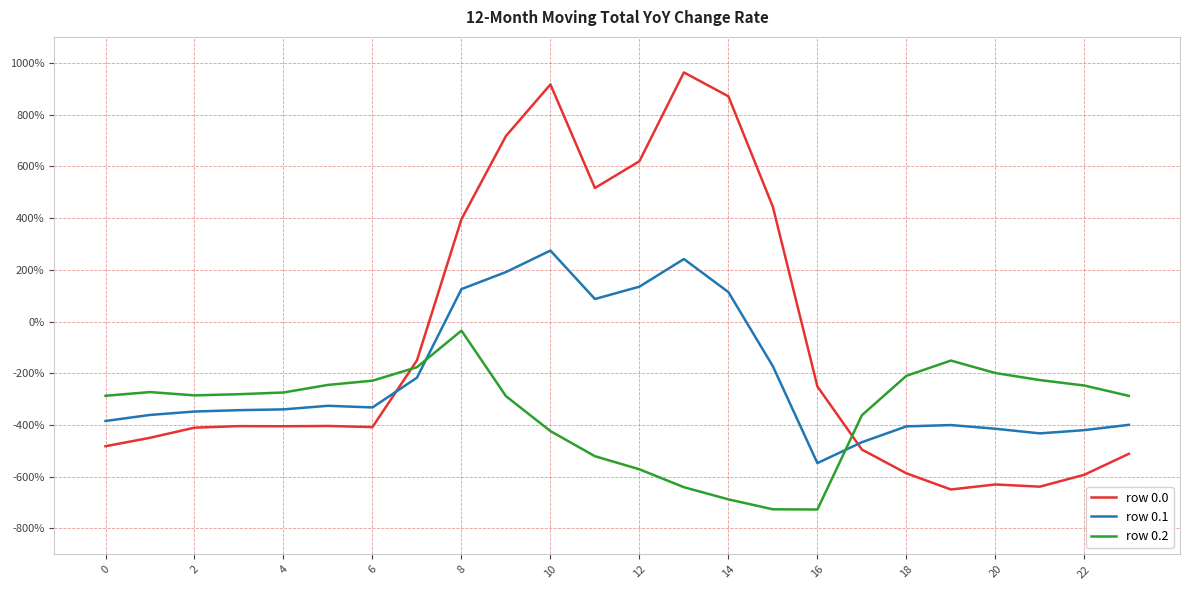

What are all the series names shown in the legend?

row 0.0, row 0.1, row 0.2